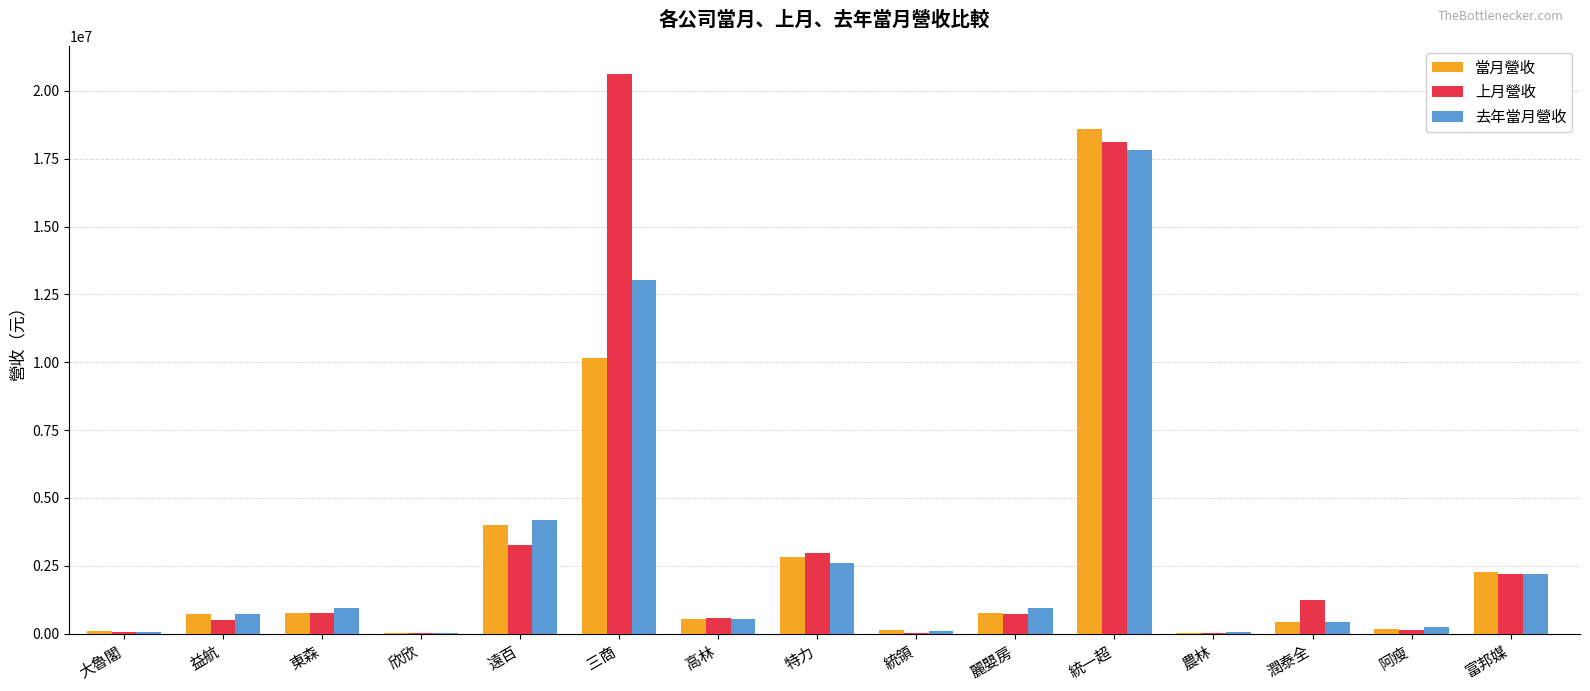

Which series changed the most between 潤泰全 and 富邦媒?

當月營收